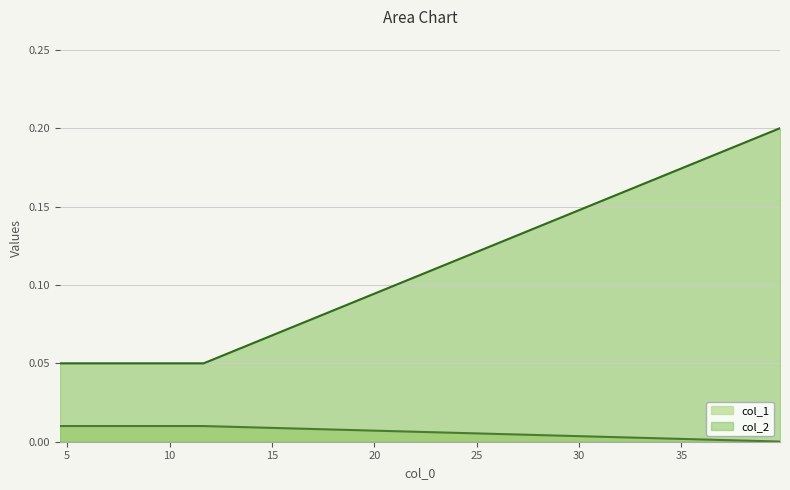

Reading left to right, transcribe all the data shown in this chart.

col_1: 0.0	0.0	0.0
col_2: 0.1	0.1	0.2